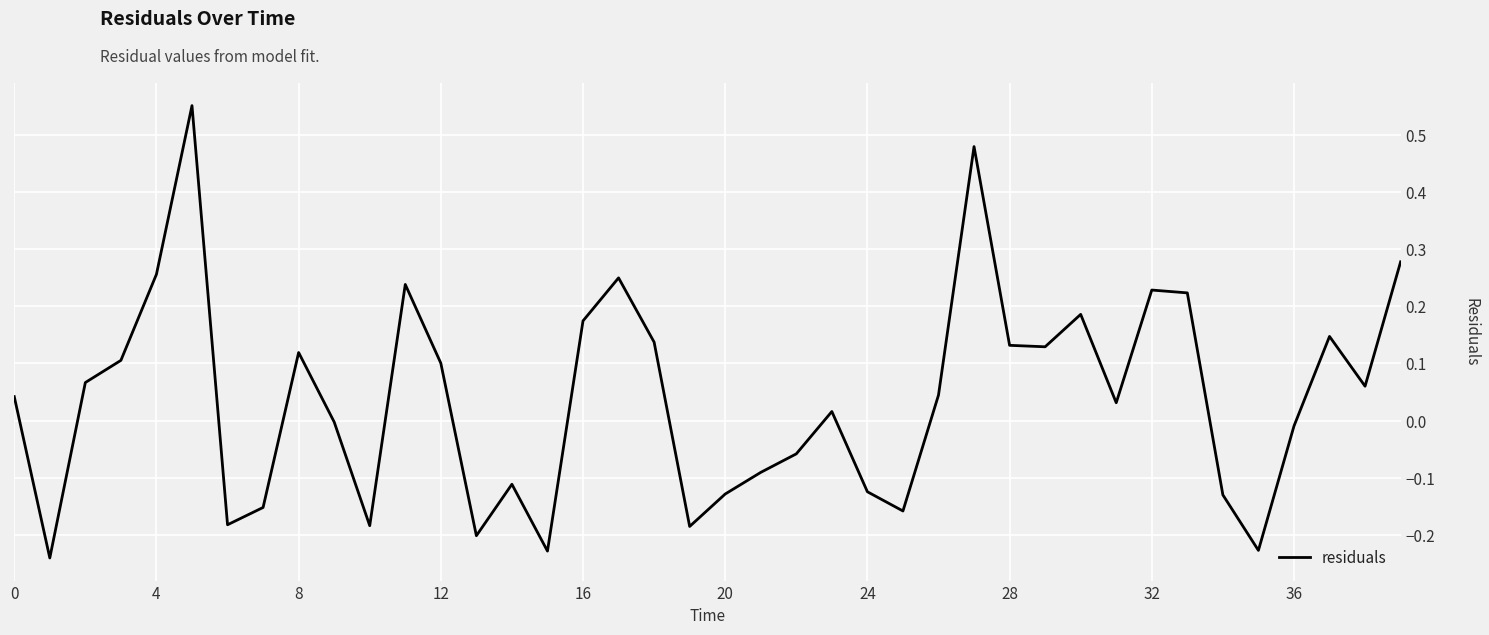

Does the chart have visible grid lines?

Yes